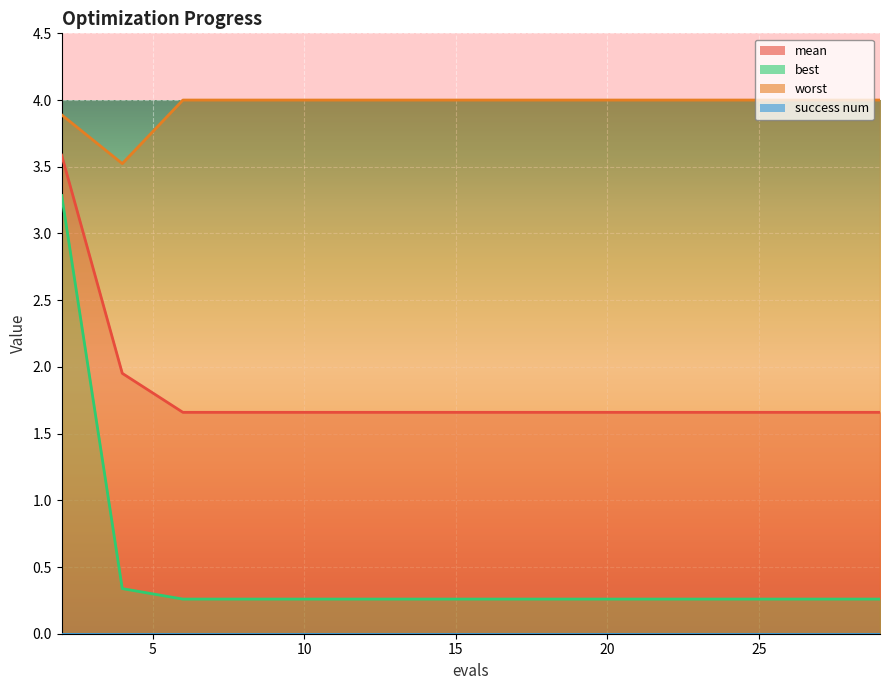

List the series in order of their overall mean, lowest first.

best, mean, worst